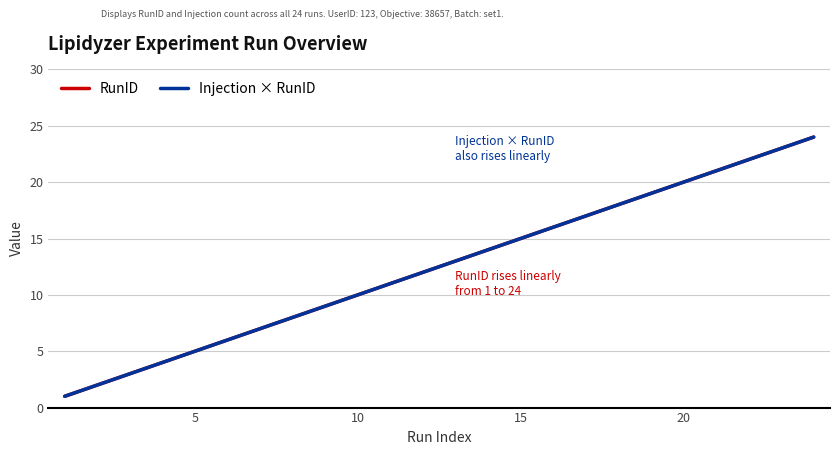

Does the chart have visible grid lines?

Yes